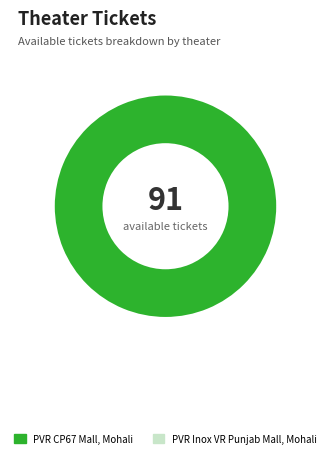

Does any single category account for the majority?

Yes